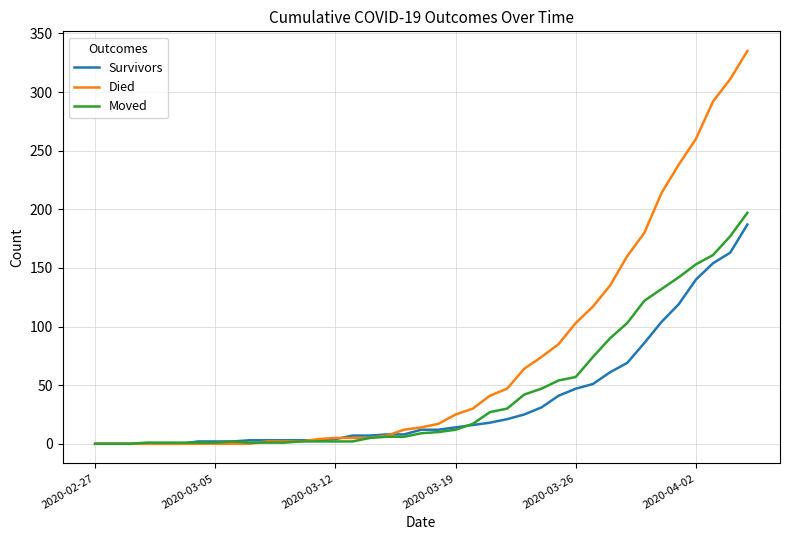

What is the greatest value displayed?

335